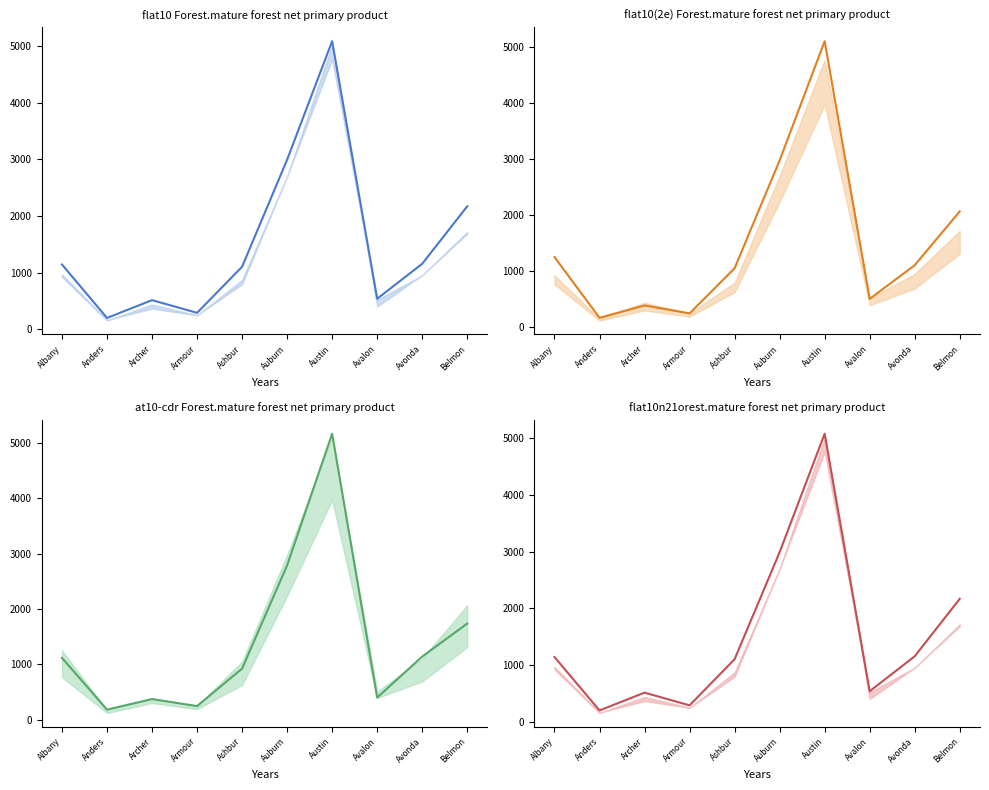

Between which two adjacent categories do 2018 and 2017 first intersect?

Albany and Anders